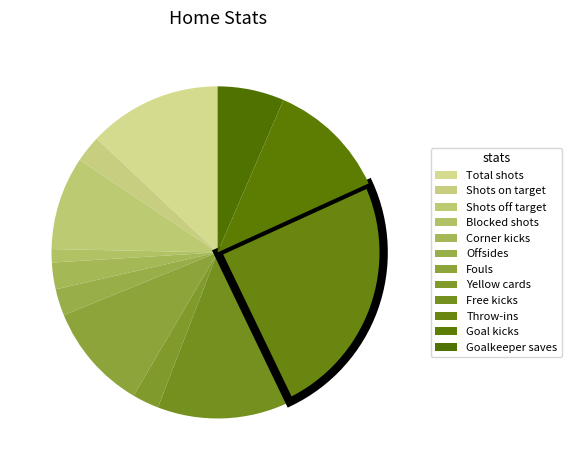

What is the smallest slice in the pie chart?

Blocked shots